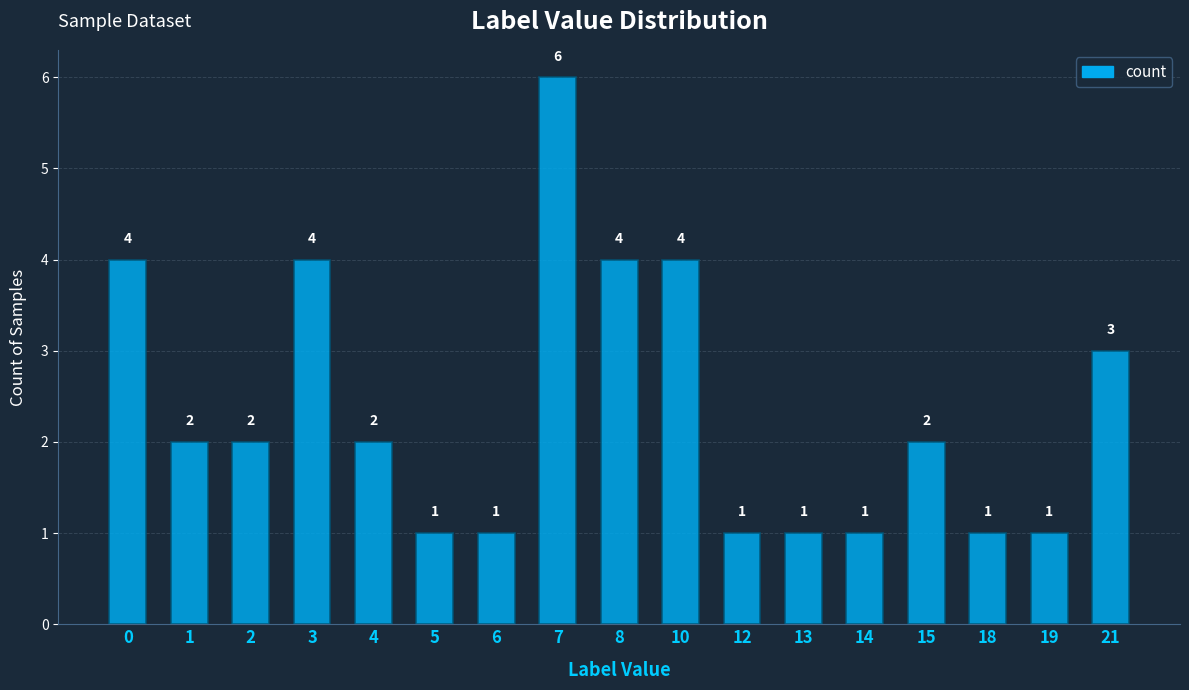

What is the value of the 6th bar from the left?

1